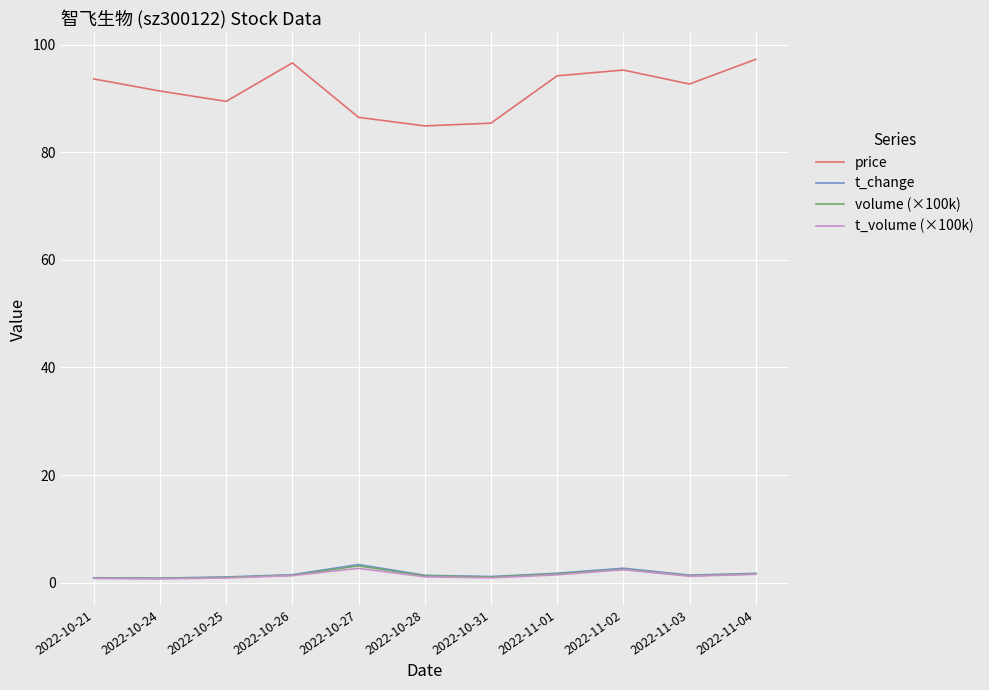

What is the maximum value shown in the chart?

97.3